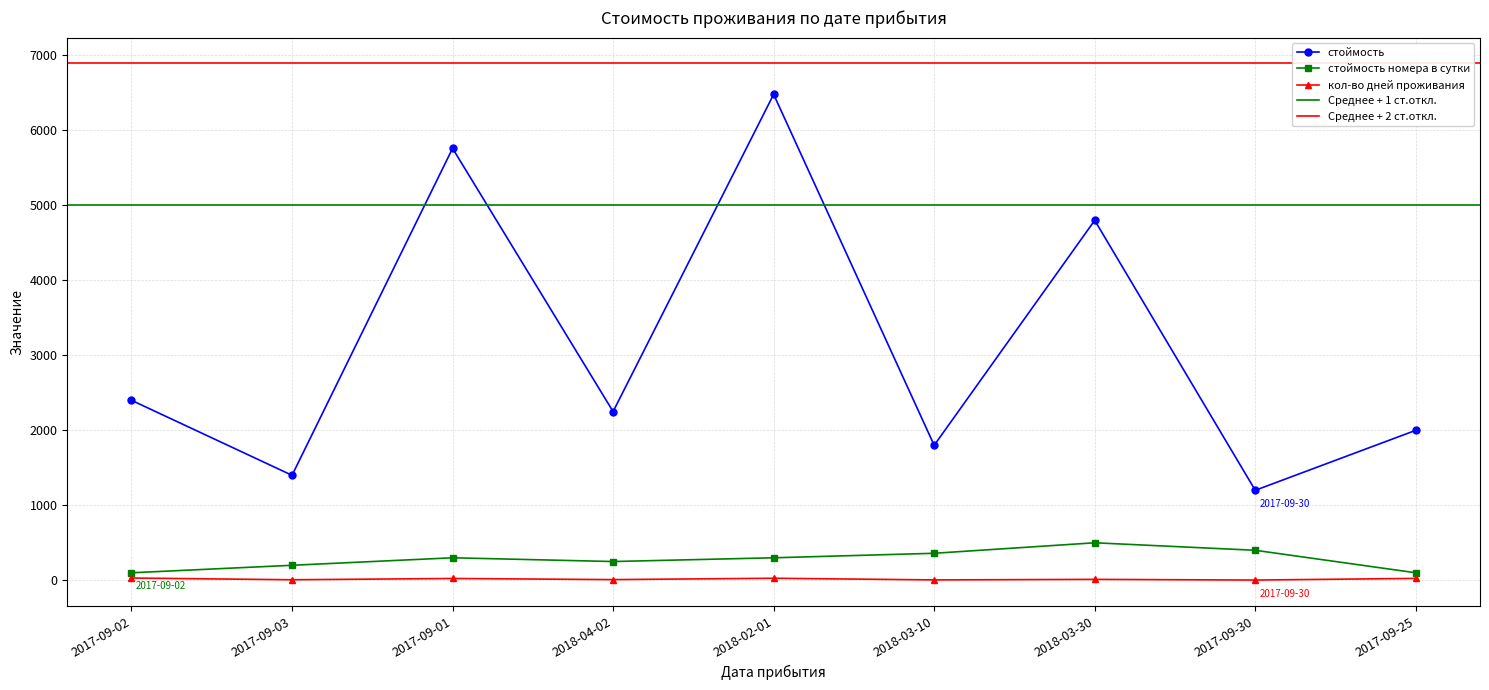

Is the value of кол-во дней проживания at 2018-03-10 greater than the value of стоймость номера в сутки at 2017-09-02?

No